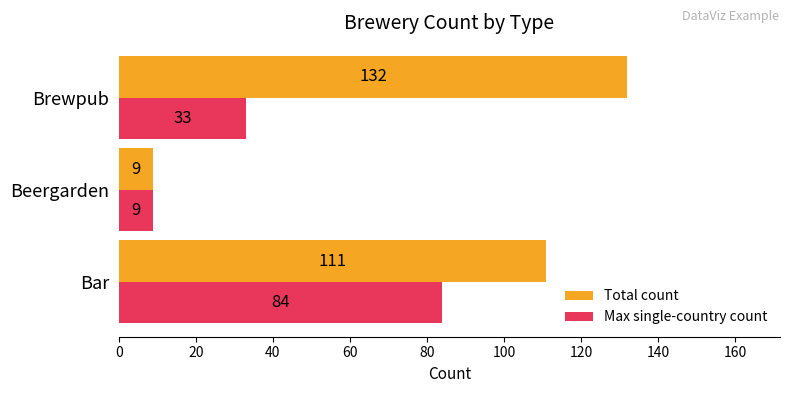

How many distinct data groups are displayed?

2